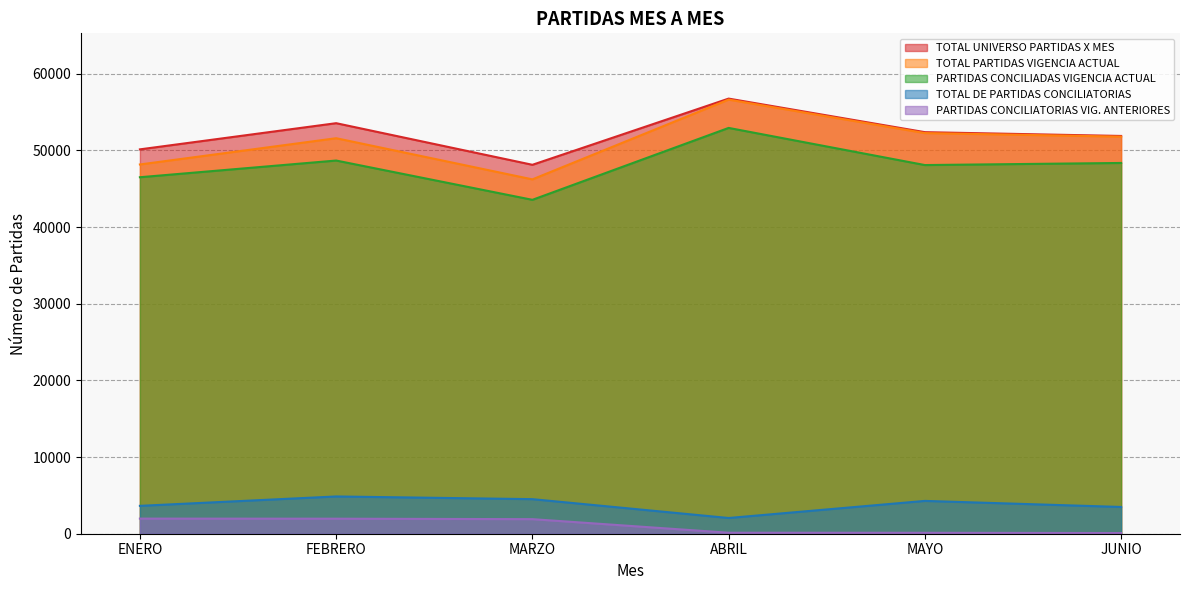

What value does the PARTIDAS CONCILIADAS VIGENCIA ACTUAL series have at ABRIL, to the nearest 100?

52900